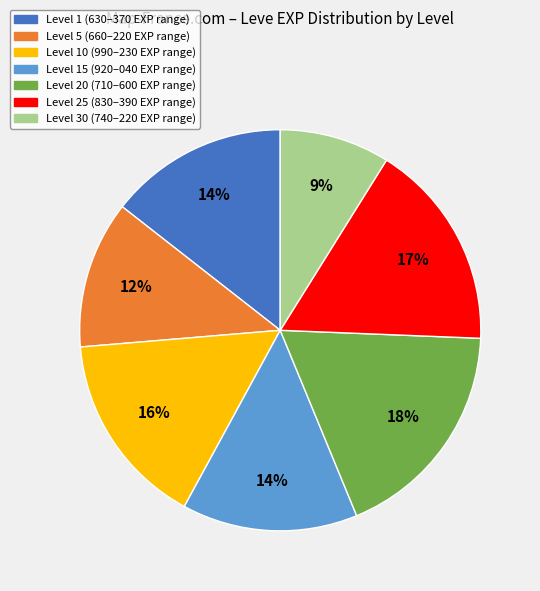

To the nearest percent, what is the difference between the largest and smallest slice percentages?

9%